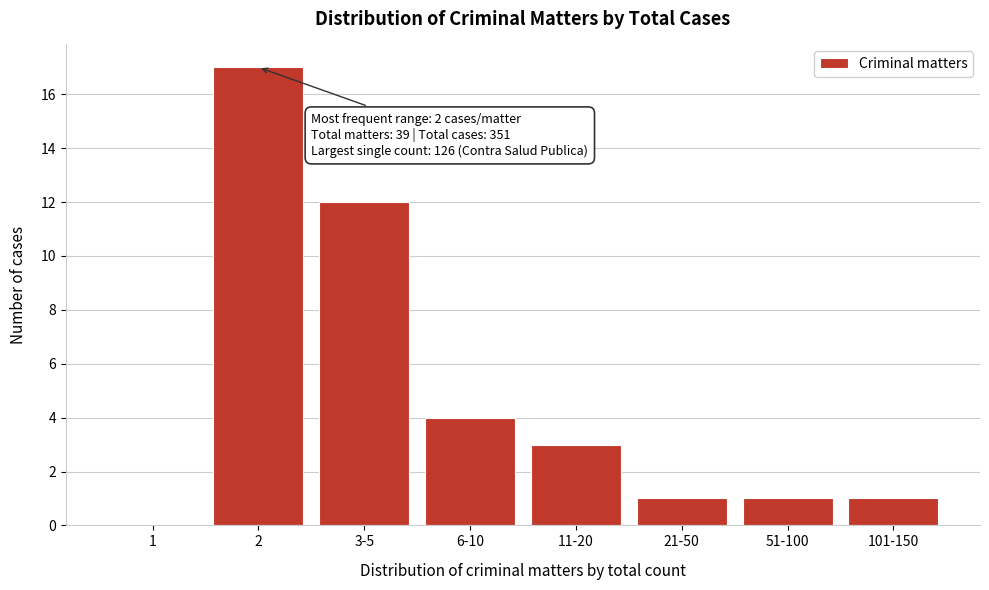

Reading right to left, extract all data points from this chart.

101-150=1	51-100=1	21-50=1	11-20=3	6-10=4	3-5=12	2=17	1=0